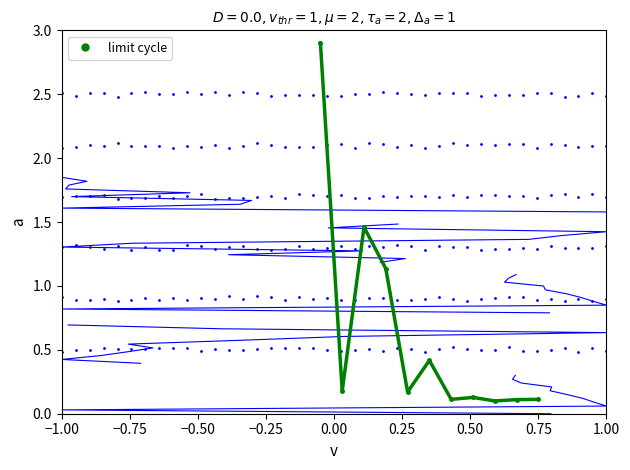

What is the spread (max minus min) of values at −0.25?

1.6